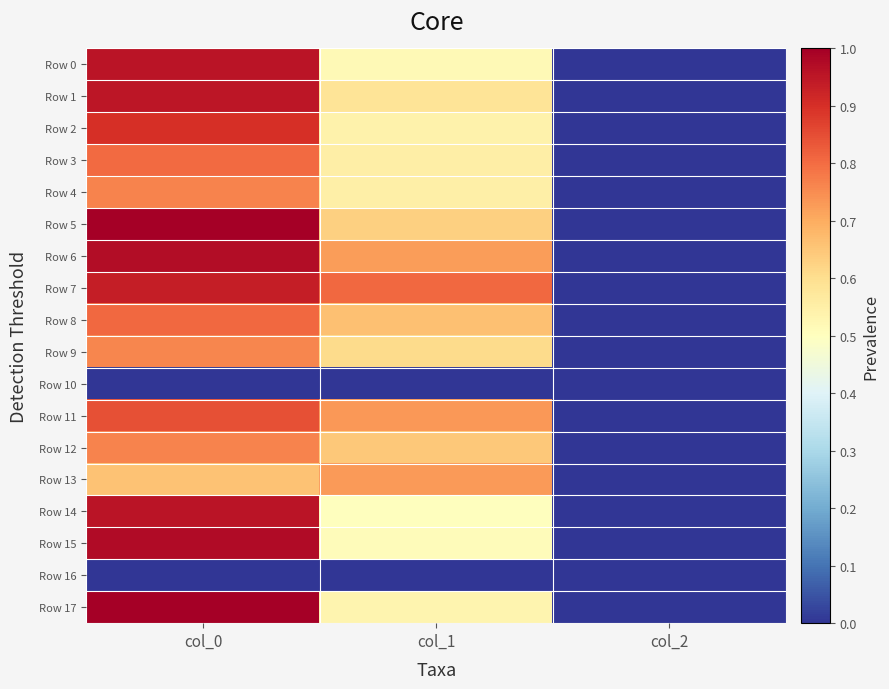

Which series has the largest total across all categories?

Row 7